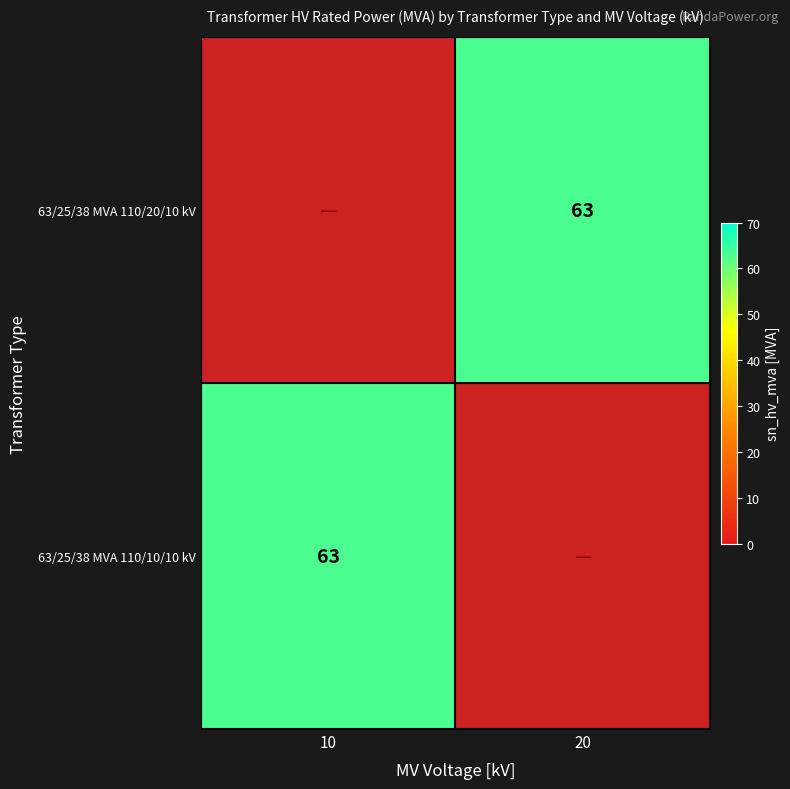

Count the number of data series in this chart.

2